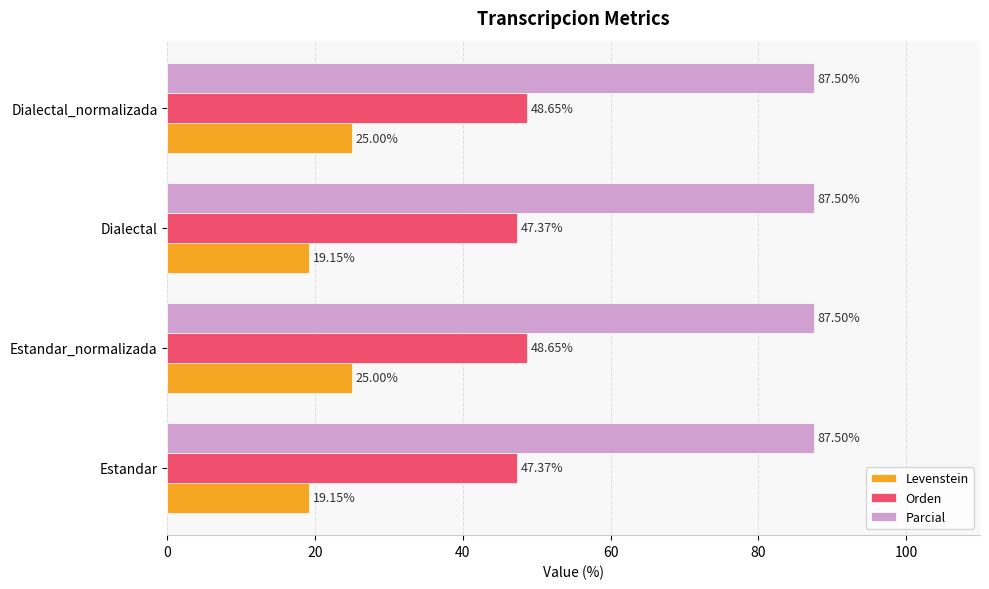

Which series has the largest total across all categories?

Parcial